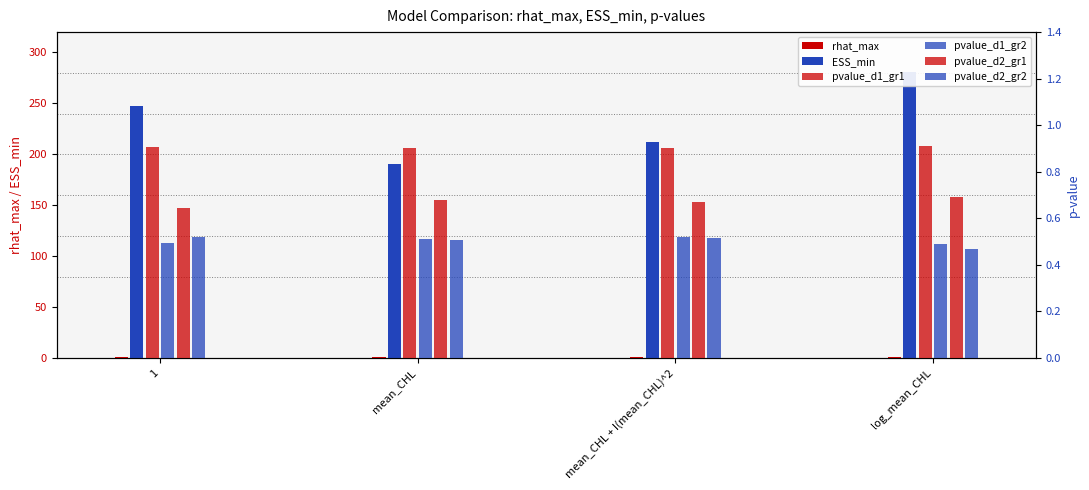

Count the number of data series in this chart.

6